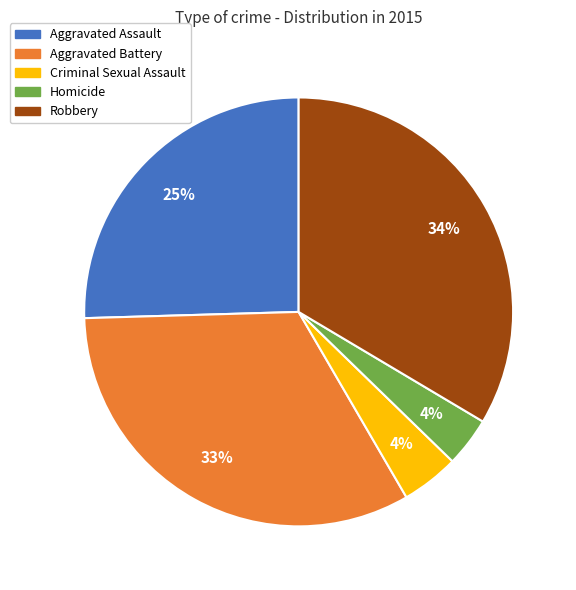

Do Homicide and Criminal Sexual Assault together represent more than half of the pie?

No